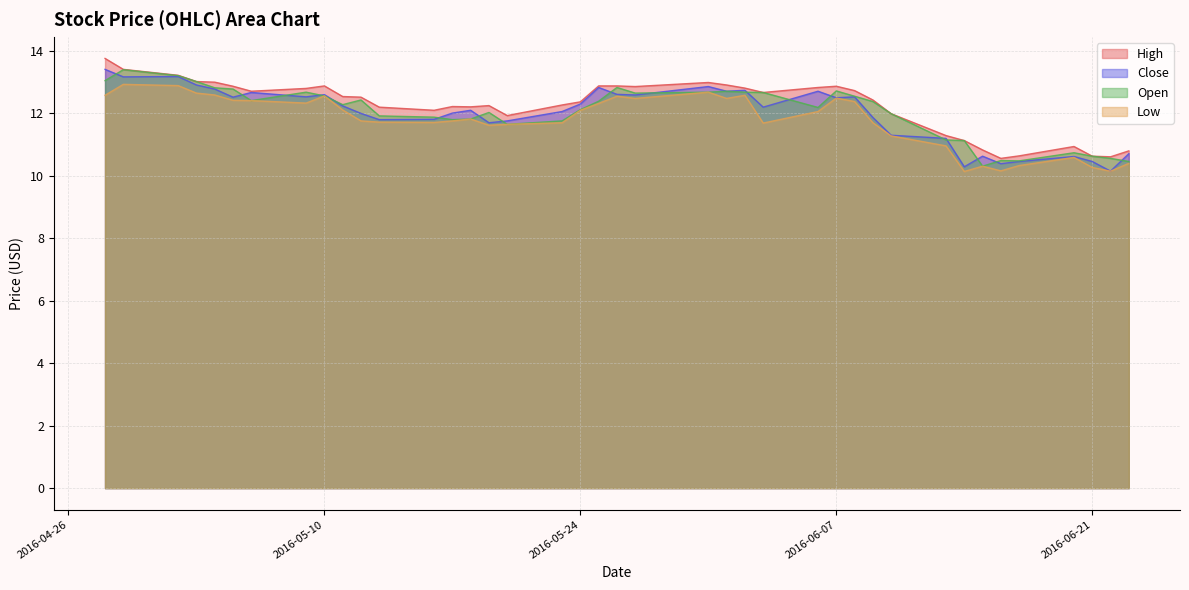

What is the lowest value of the High series?

10.6